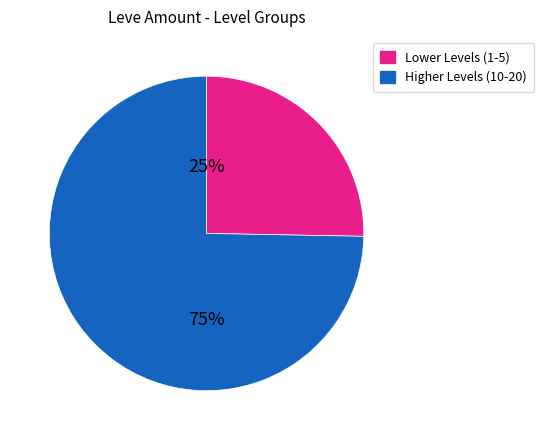

Does any single category account for the majority?

Yes